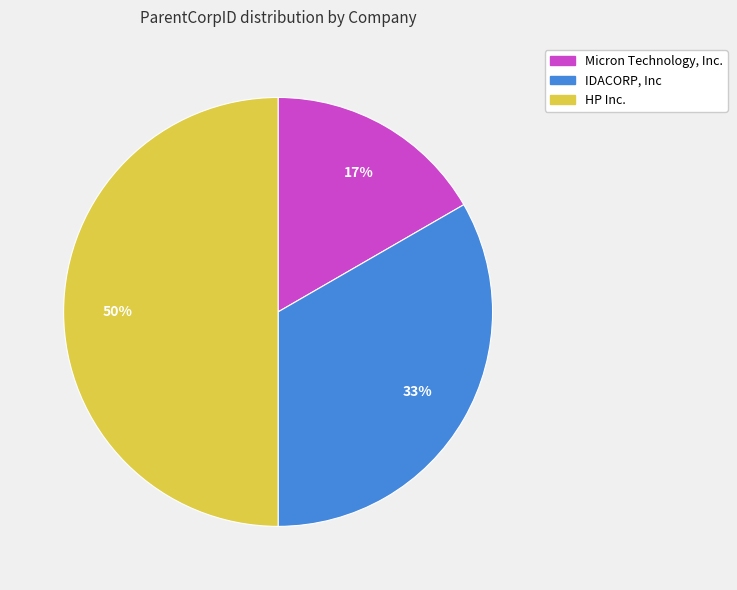

Does Micron Technology, Inc. account for over 50% of the chart?

No